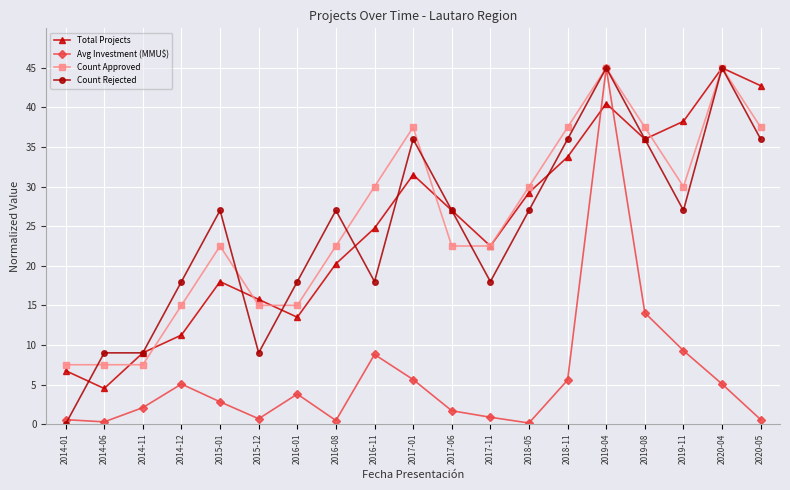

How many interior local peaks does the Total Projects series have?

4